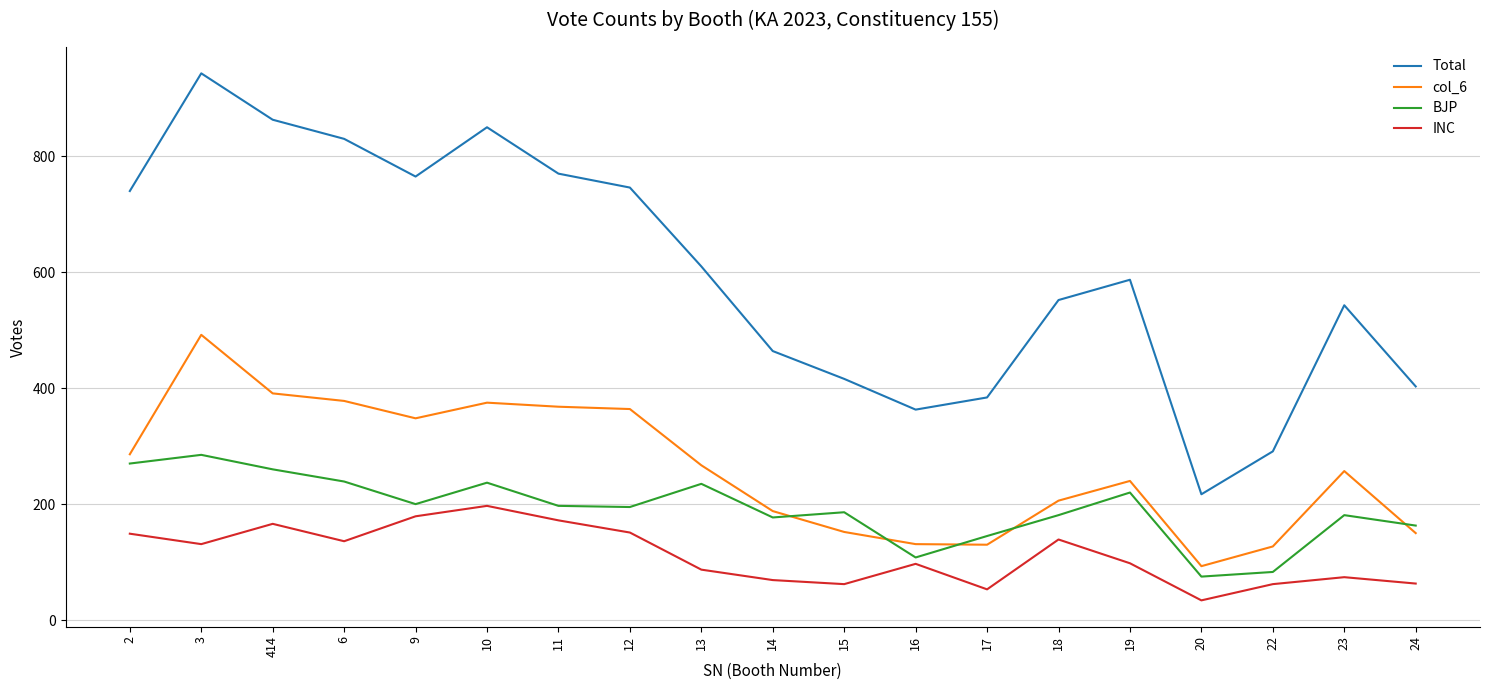

True or false: BJP has more than 2 points higher than both neighbors.

True